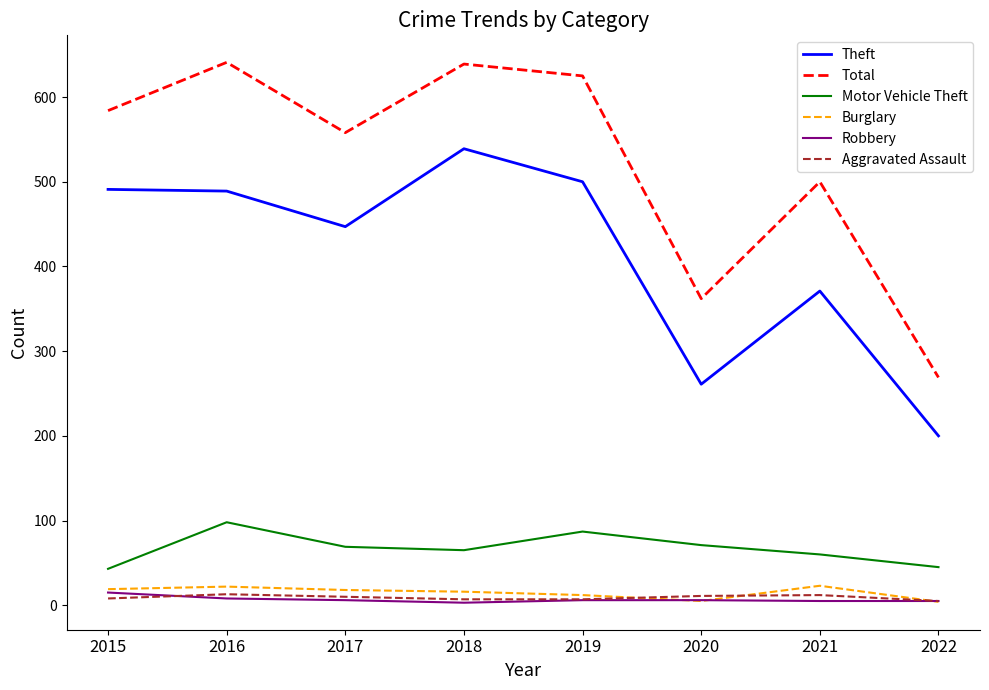

What is the difference between the maximum and minimum values in the Motor Vehicle Theft series?

55